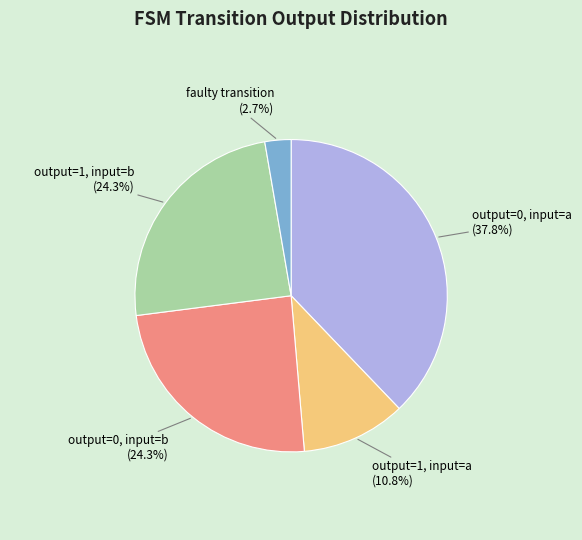

Which slice is the smallest?

faulty transition